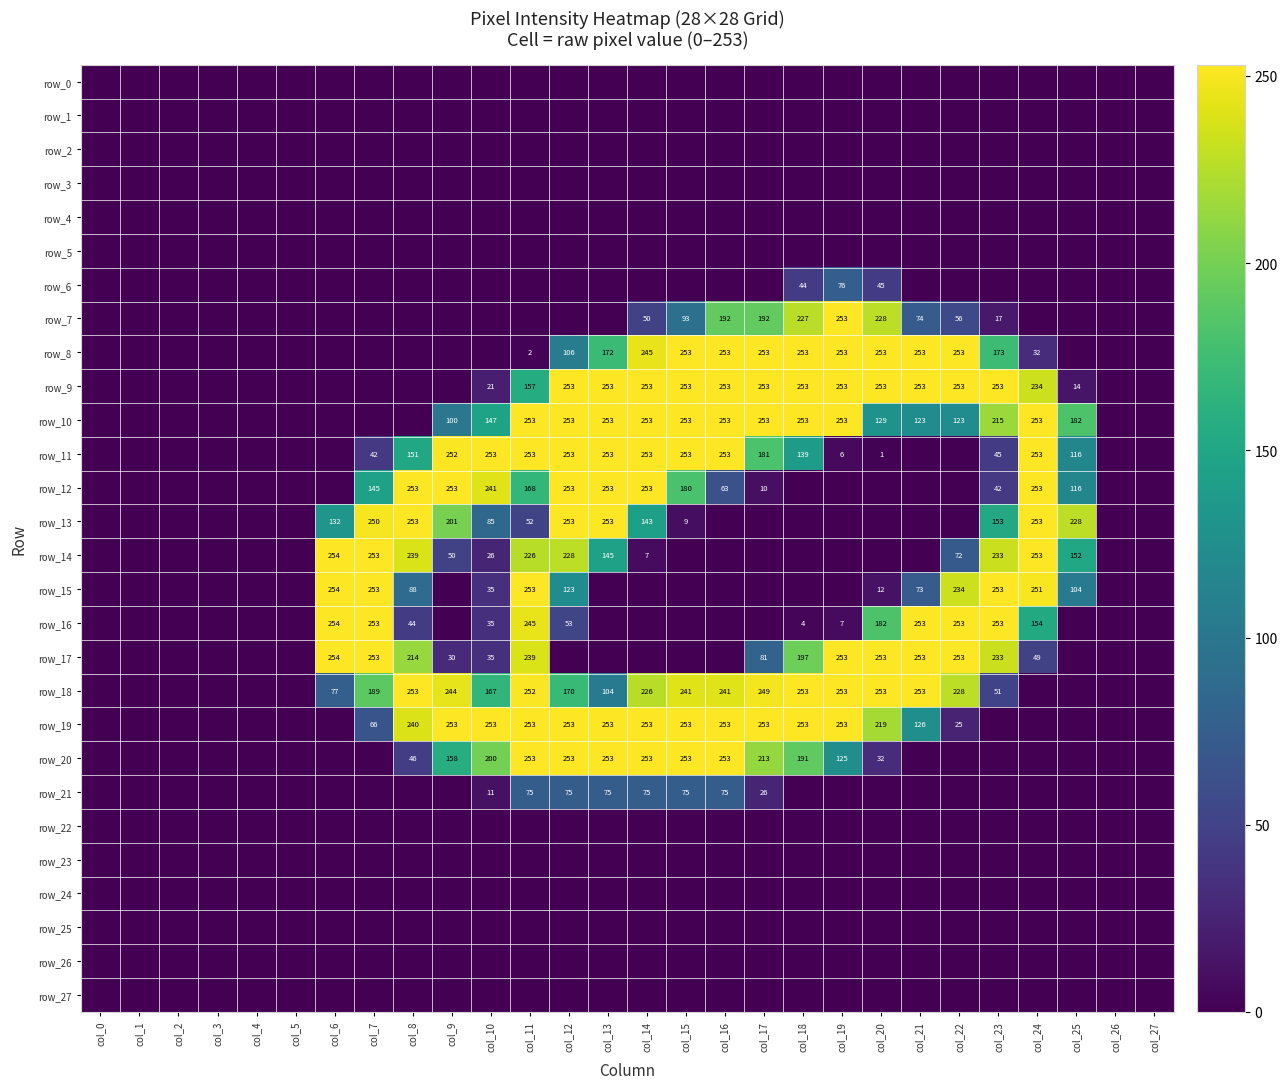

At how many categories does at least one series exceed 60?

20